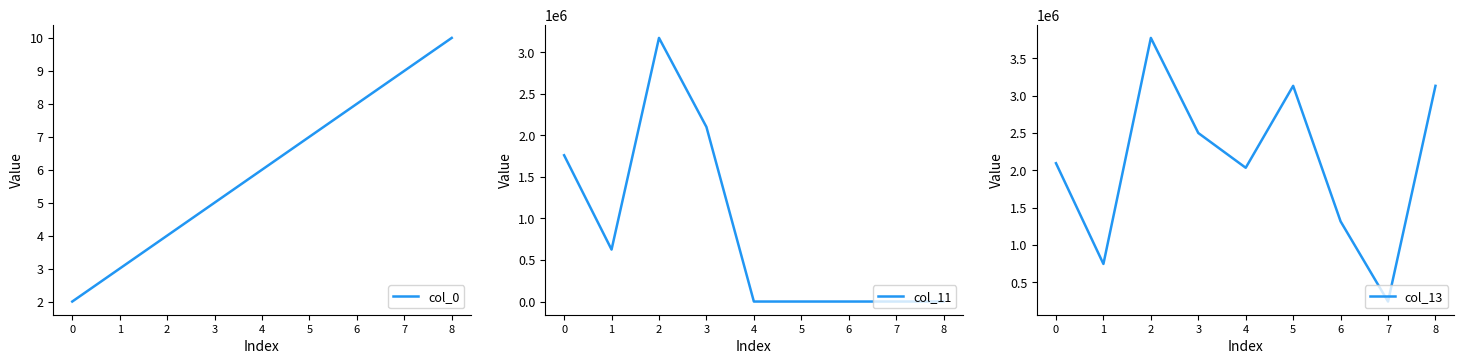

Between 4 and 3, which is larger?

4